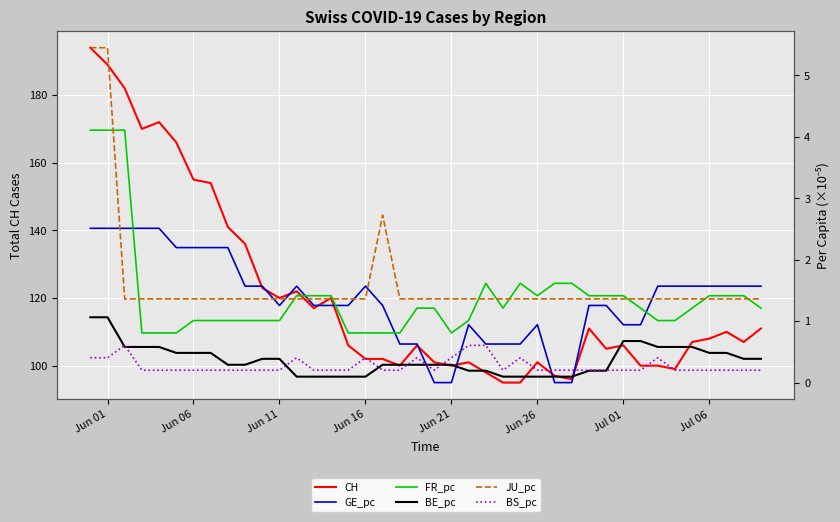

Rank the series by their maximum value, from lowest to highest.

BS_pc, BE_pc, GE_pc, FR_pc, JU_pc, CH